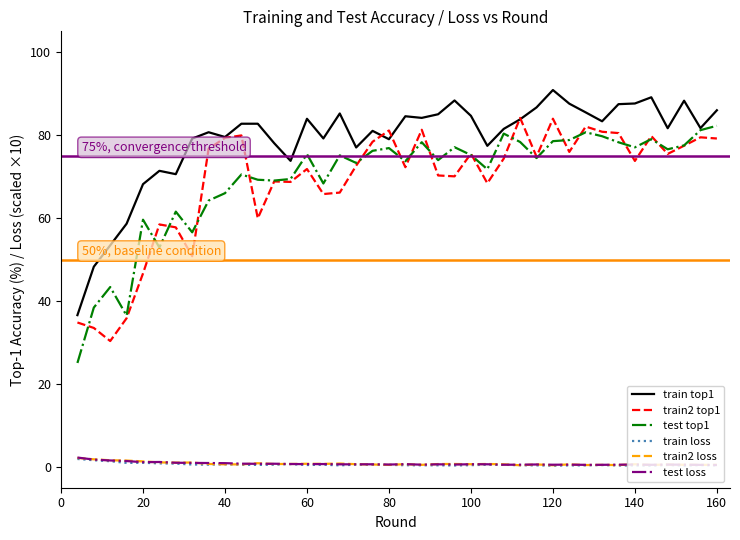

Which series ends up on top after the final intersection of train loss and train2 loss?

train2 loss